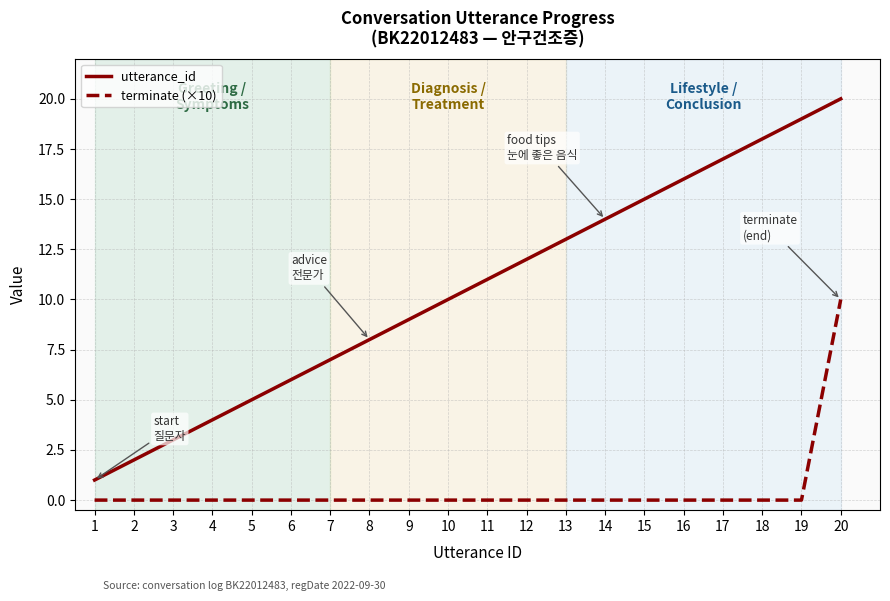

What is the spread (max minus min) of values at 4?

4